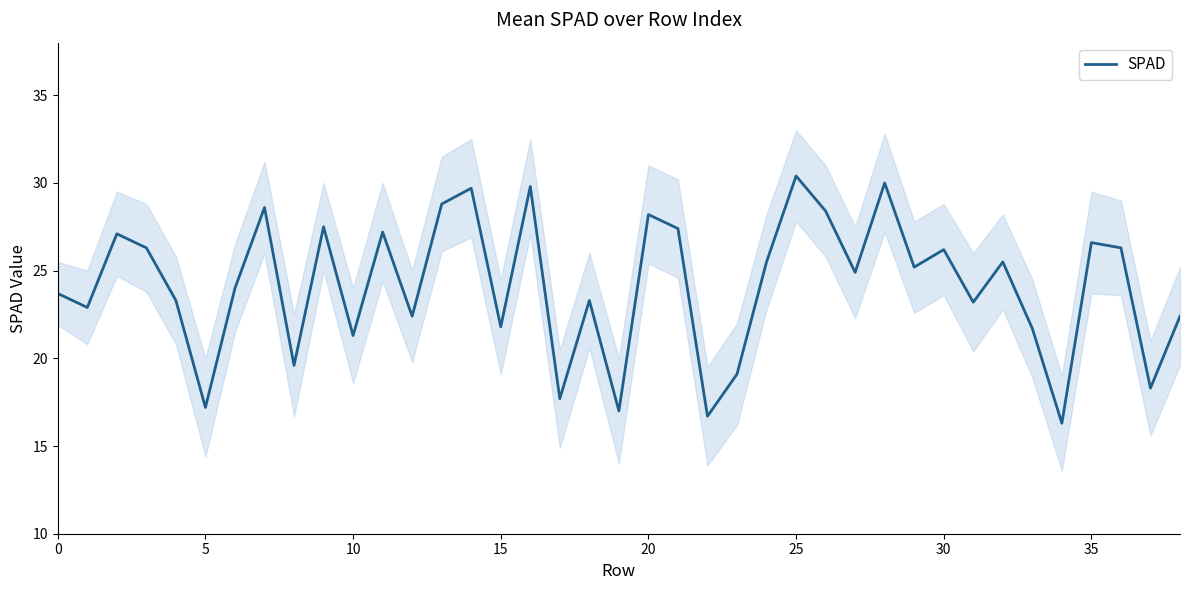

Count the number of categories in the chart.

39